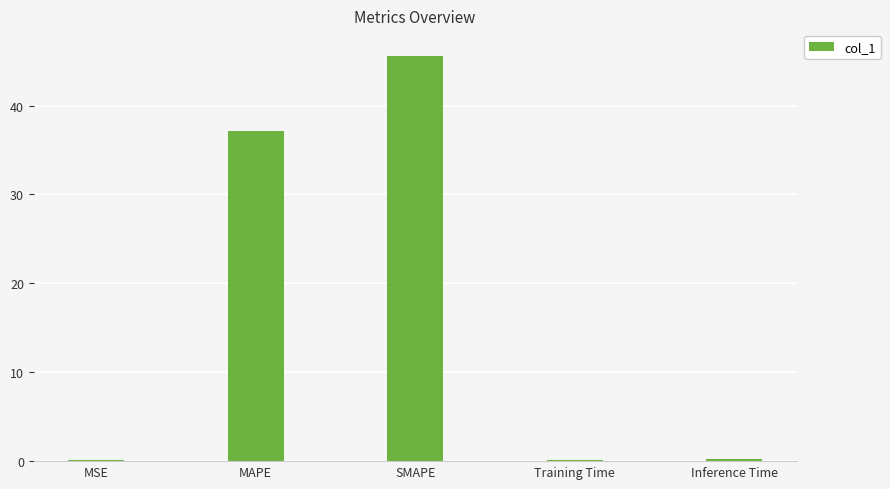

Where is the data nearest to the value 22?

MAPE